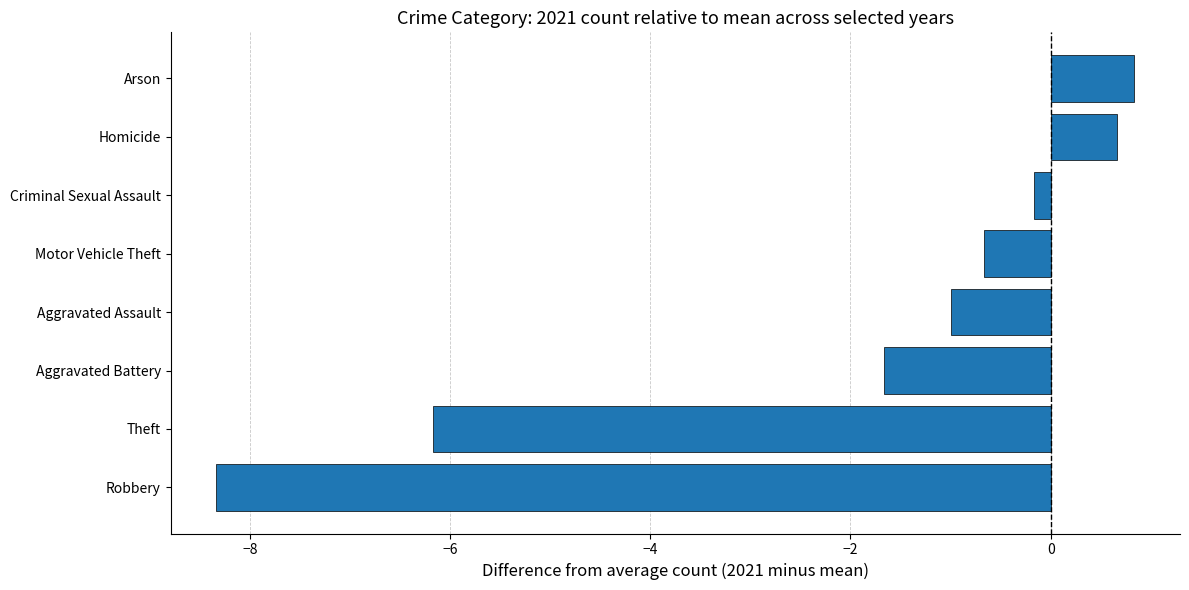

At which label is the value closest to -3?

Aggravated Battery